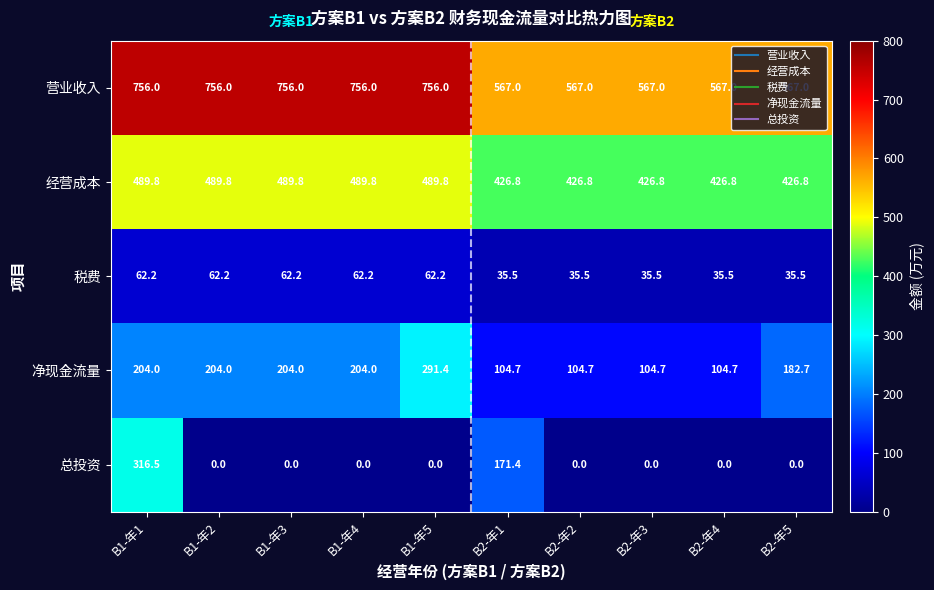

What is the difference between the maximum and minimum values in the 总投资 series?

316.5